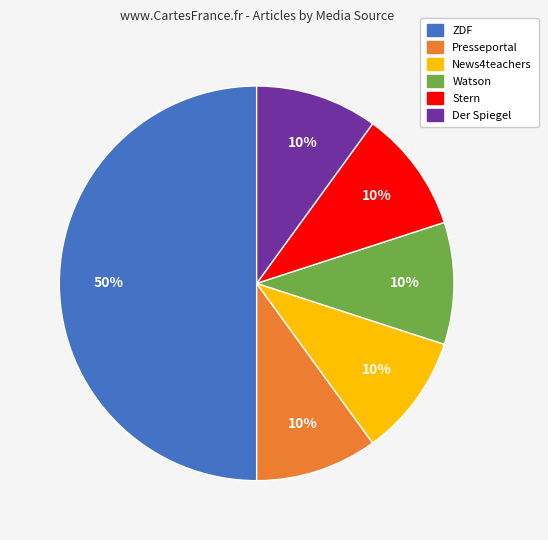

The Watson slice represents 1% of the pie. True or false?

False